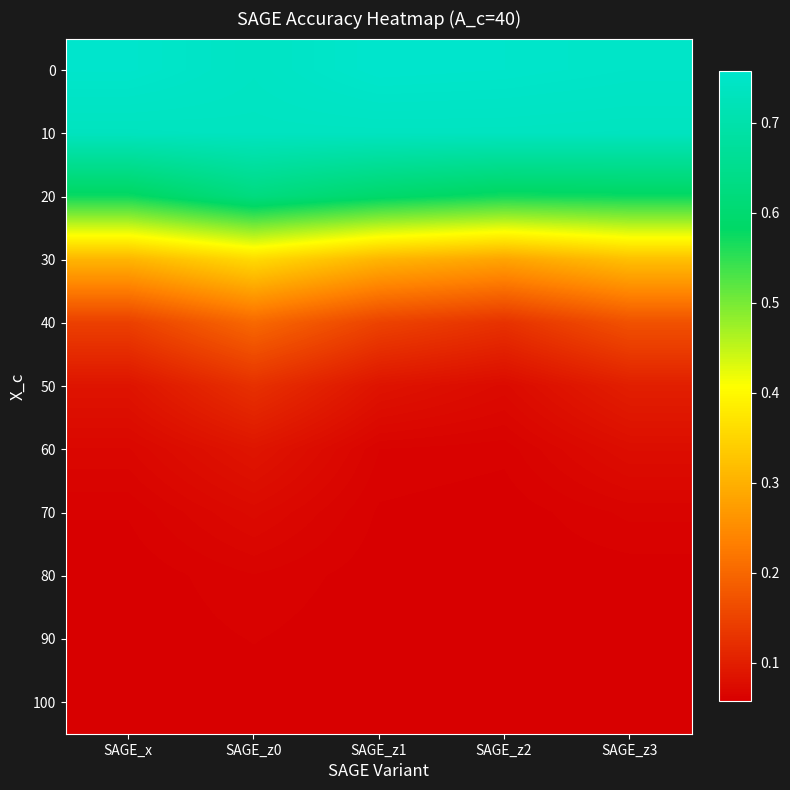

Reading right to left, transcribe all the data shown in this chart.

0: SAGE_z3=0.7	SAGE_z2=0.8	SAGE_z1=0.8	SAGE_z0=0.7	SAGE_x=0.8
10: SAGE_z3=0.7	SAGE_z2=0.7	SAGE_z1=0.7	SAGE_z0=0.7	SAGE_x=0.7
20: SAGE_z3=0.6	SAGE_z2=0.6	SAGE_z1=0.6	SAGE_z0=0.6	SAGE_x=0.6
30: SAGE_z3=0.3	SAGE_z2=0.3	SAGE_z1=0.3	SAGE_z0=0.4	SAGE_x=0.3
40: SAGE_z3=0.2	SAGE_z2=0.1	SAGE_z1=0.1	SAGE_z0=0.2	SAGE_x=0.1
50: SAGE_z3=0.1	SAGE_z2=0.1	SAGE_z1=0.1	SAGE_z0=0.1	SAGE_x=0.1
60: SAGE_z3=0.1	SAGE_z2=0.1	SAGE_z1=0.1	SAGE_z0=0.1	SAGE_x=0.1
70: SAGE_z3=0.1	SAGE_z2=0.1	SAGE_z1=0.1	SAGE_z0=0.1	SAGE_x=0.1
80: SAGE_z3=0.1	SAGE_z2=0.1	SAGE_z1=0.1	SAGE_z0=0.1	SAGE_x=0.1
90: SAGE_z3=0.1	SAGE_z2=0.1	SAGE_z1=0.1	SAGE_z0=0.1	SAGE_x=0.1
100: SAGE_z3=0.1	SAGE_z2=0.1	SAGE_z1=0.1	SAGE_z0=0.1	SAGE_x=0.1